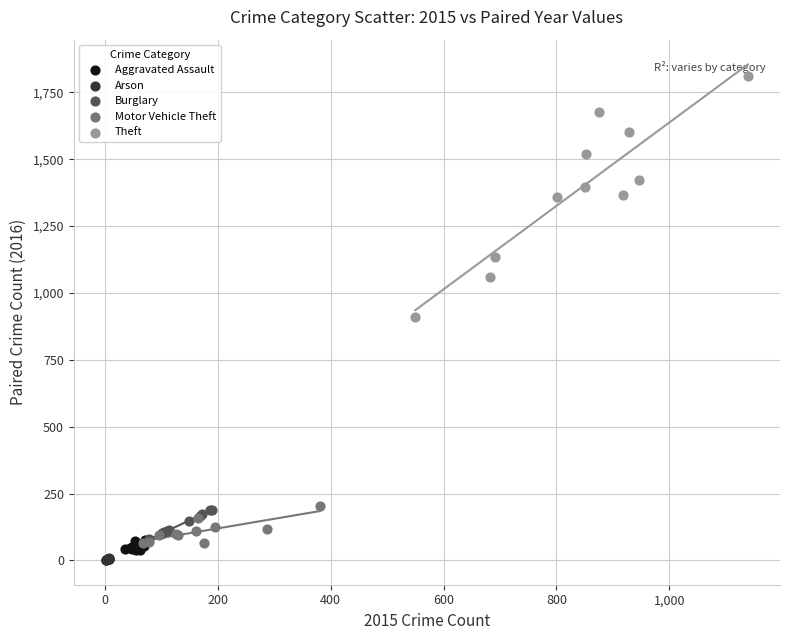

Which series has the largest Y range (max minus min)?

Theft